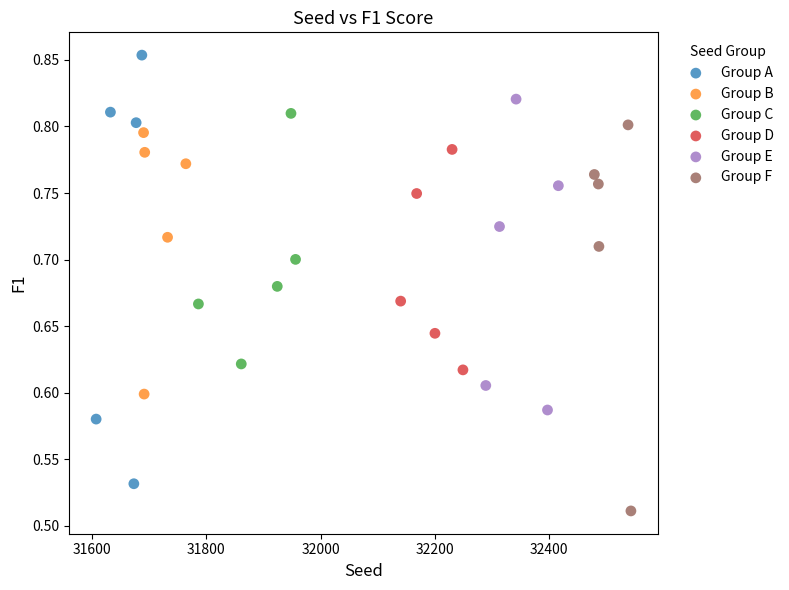

Which series reaches the minimum Y coordinate?

Group F